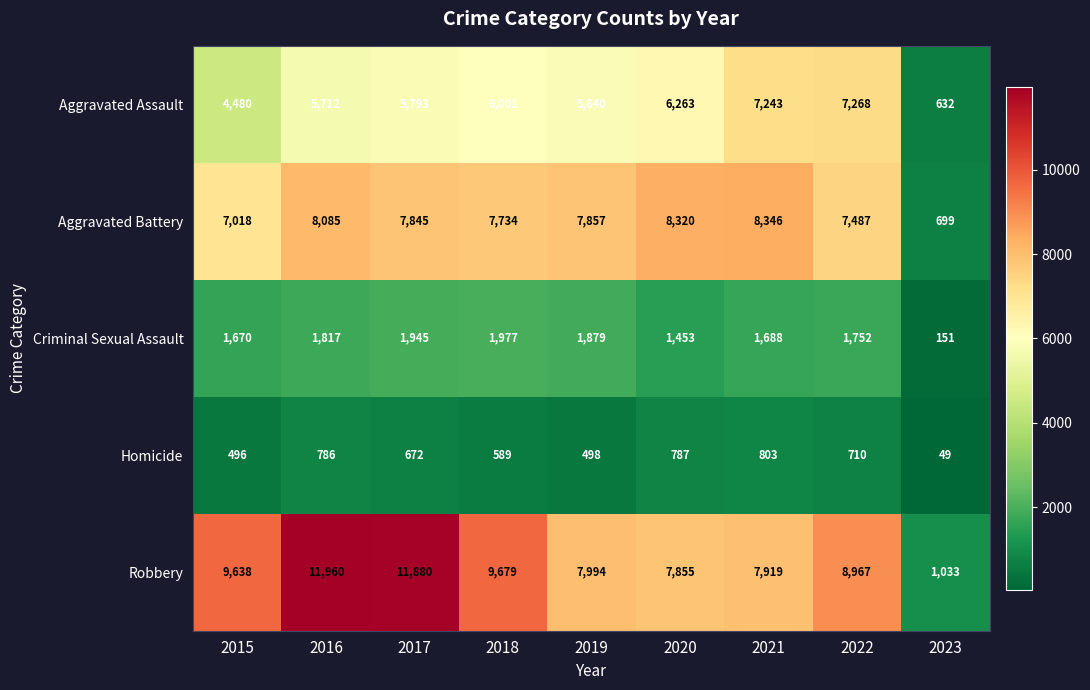

Between 2015 and 2022, which series saw the biggest shift?

Aggravated Assault